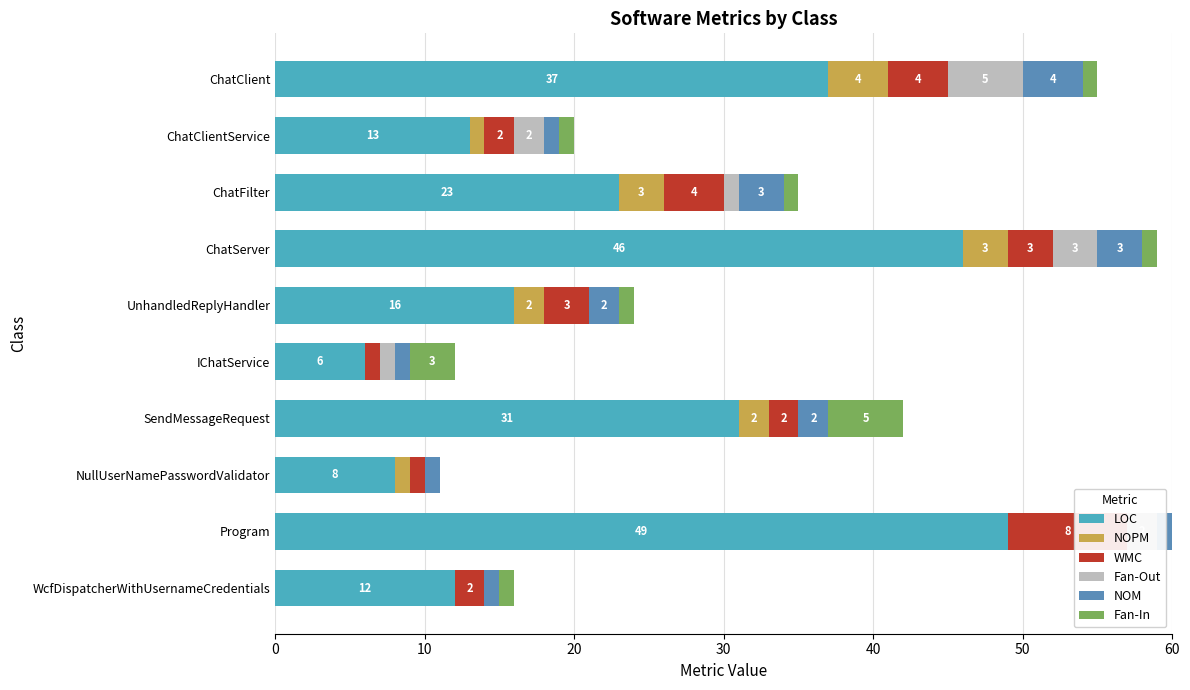

Is it true that NOPM equals 3 at ChatServer?

True